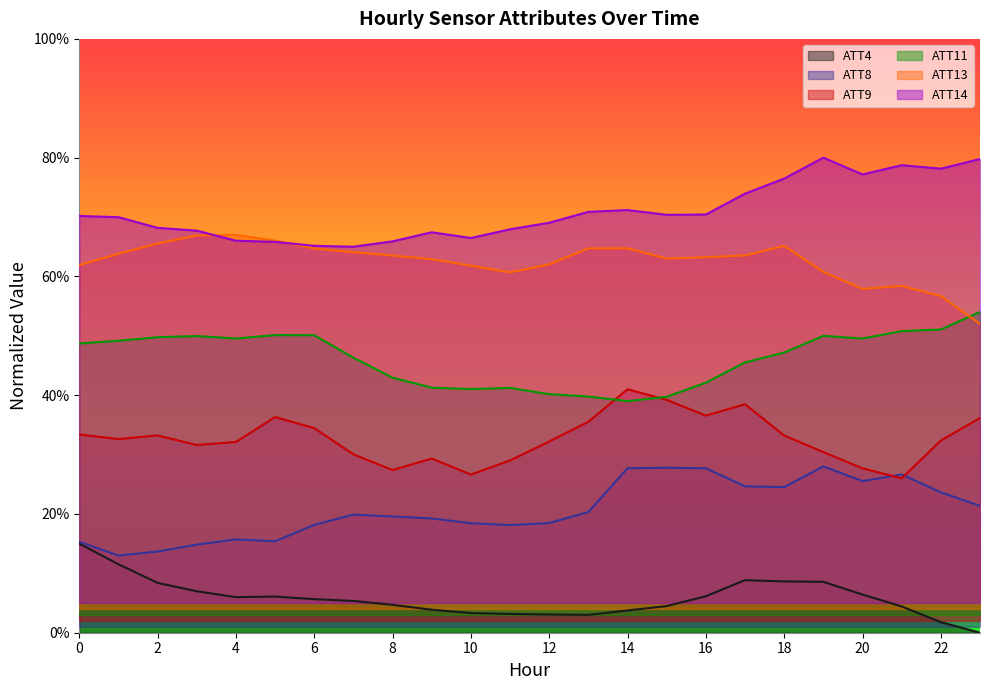

The ATT9 series shows 0.3 at 2. True or false?

True